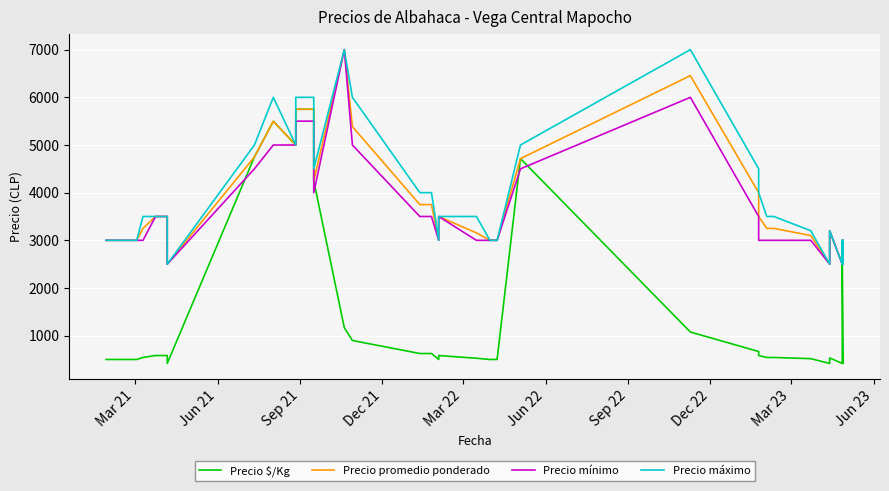

True or false: Precio $/Kg and Precio máximo intersect in this chart.

False